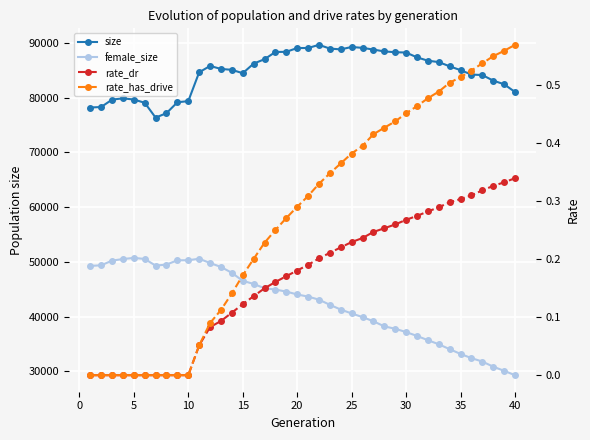

How many lines are shown in the chart?

4